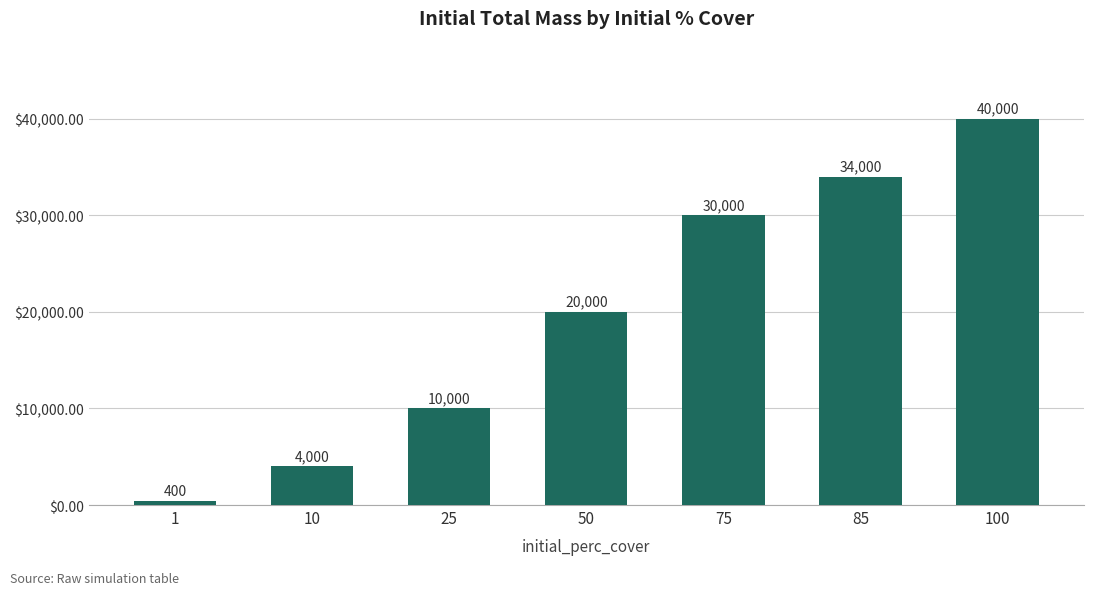

Where is the data nearest to the value 20200?

50